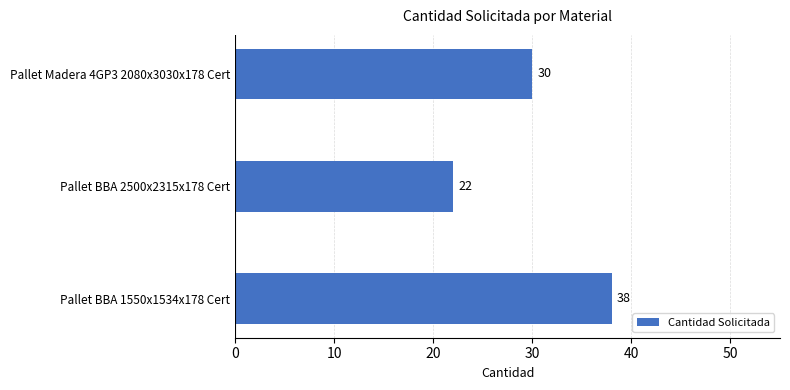

What is the difference between the second highest and minimum values?

8